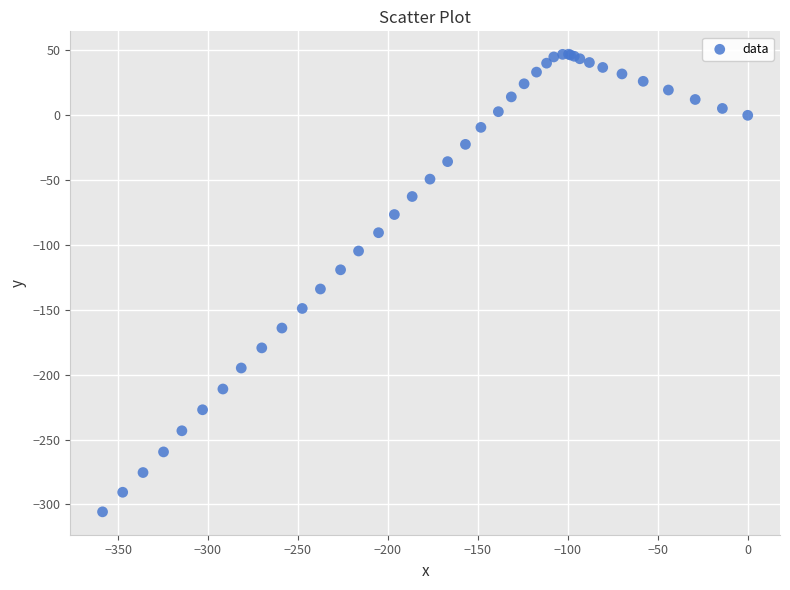

What Y value in the scatter plot is closest to -129?

-133.9